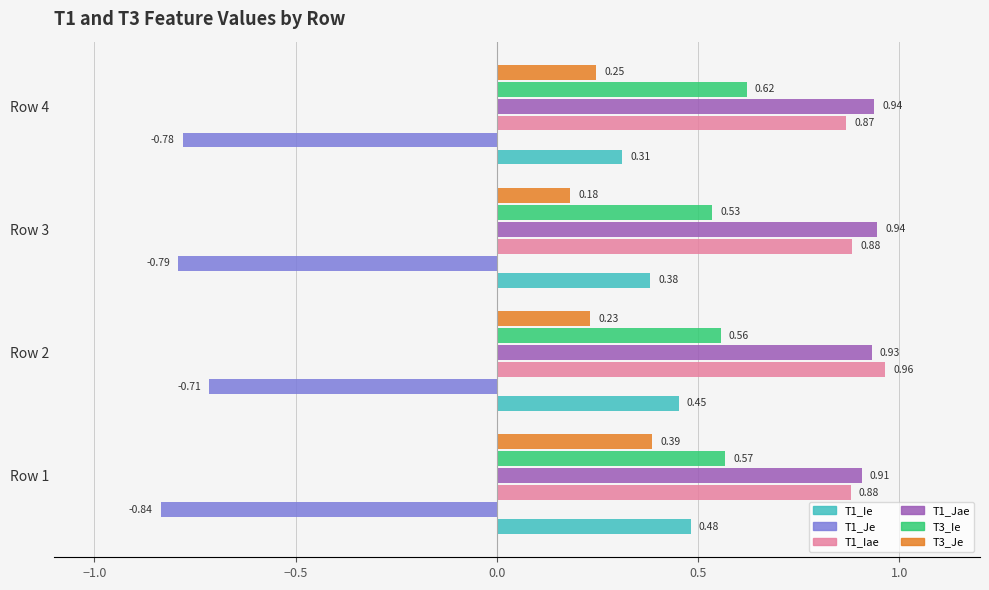

What is the value of the T3_Ie bar at the 4th from the left?

0.6